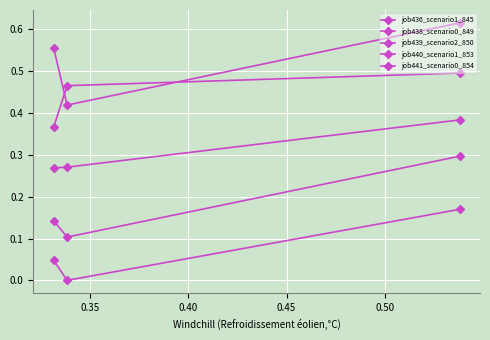

What is the value of the job438_scenario0_849 point at the 2nd from the left?

0.3